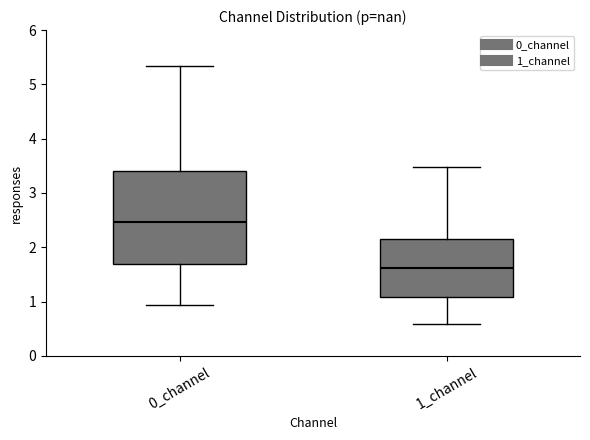

Reading left to right, read every box against the y-axis: the position of its median line, the range the box covers, and the ends of its whiskers. The values are not printed on the chart, so give them approximately, as read against the axis.

0_channel: median 2.5, box 1.7 to 3.4, whiskers 0.9 to 5.3
1_channel: median 1.6, box 1.1 to 2.2, whiskers 0.6 to 3.5